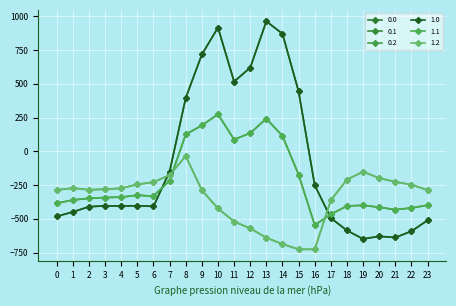

True or false: 1.2 and 1.1 cross at least once.

True